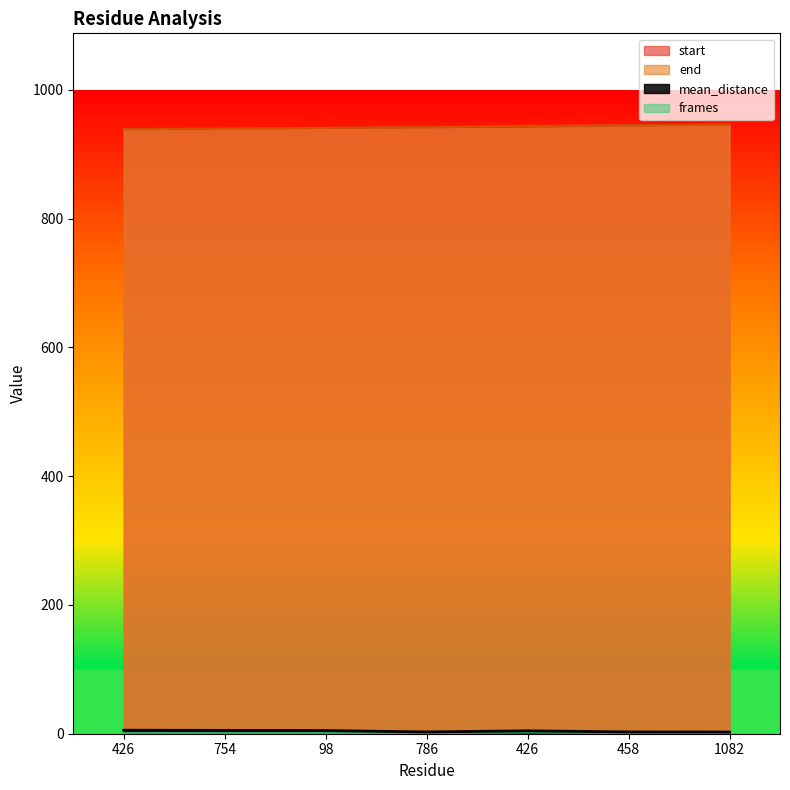

Rank the series at 426 from highest to lowest value.

start, end, mean_distance, frames